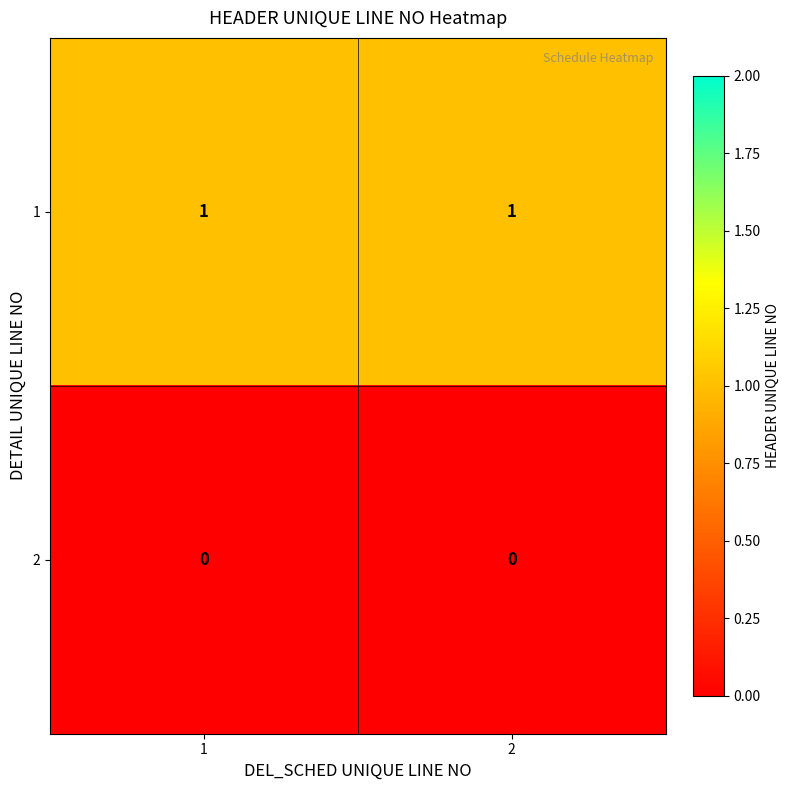

What is the difference between the highest and lowest values at 1?

1